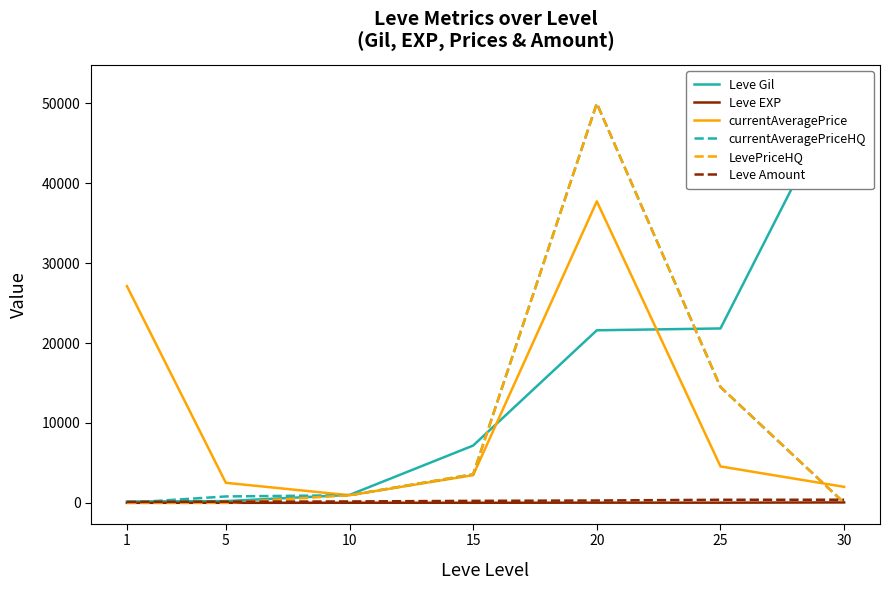

Between which two adjacent categories do currentAveragePriceHQ and Leve EXP first intersect?

1 and 5